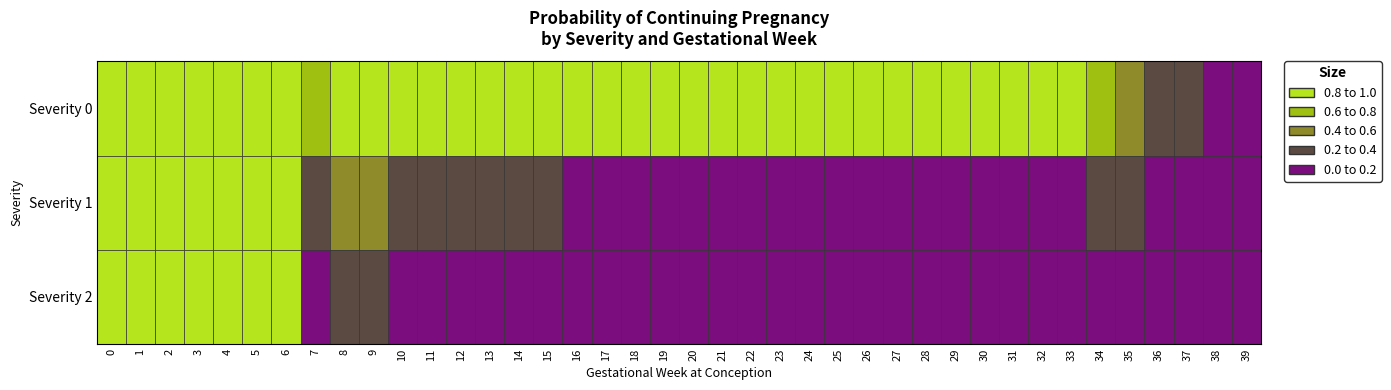

What is the spread (max minus min) of values at 39?

0.1